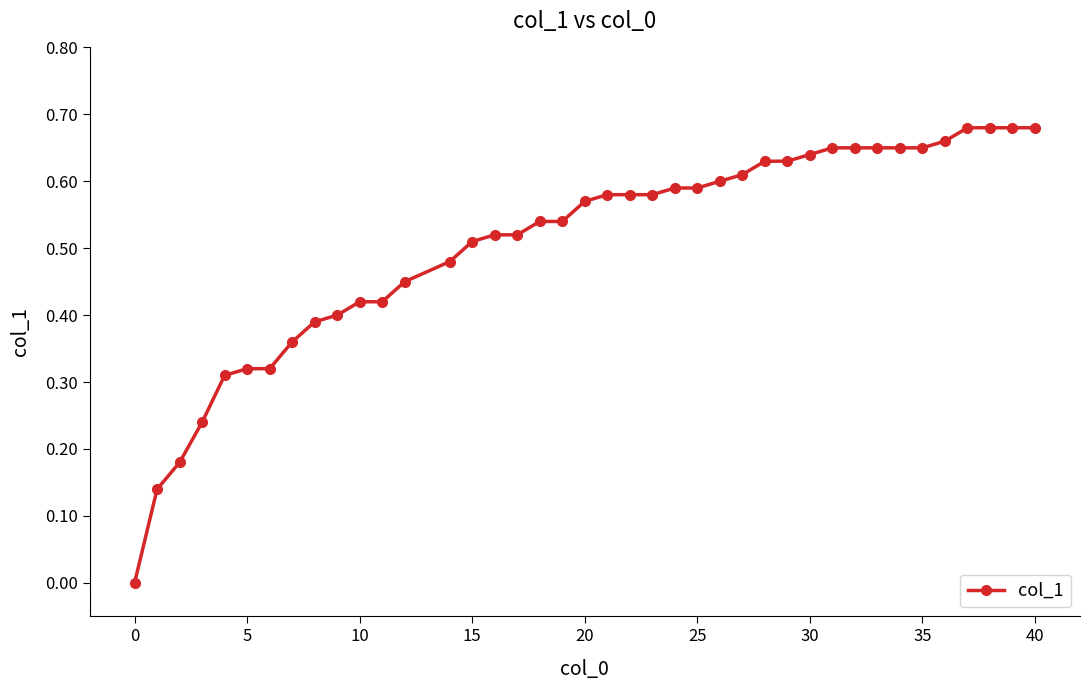

How many values exceed 0?

39